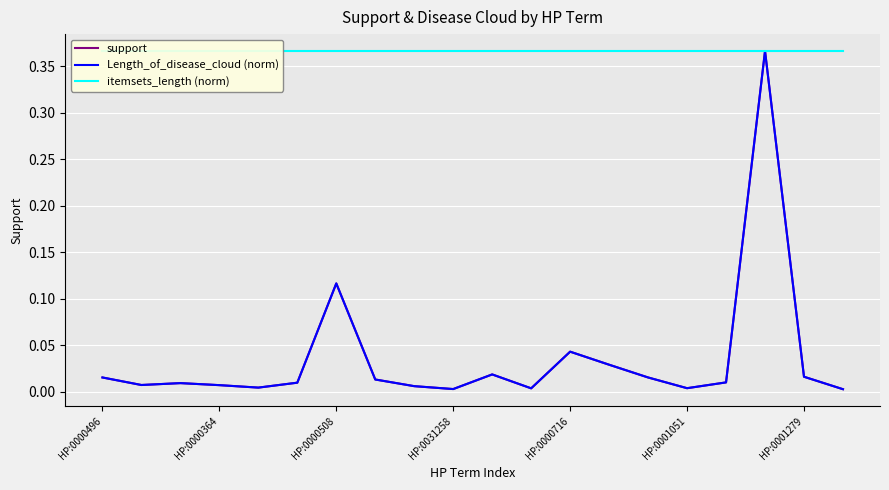

At which category does the chart reach its minimum across all series?

19